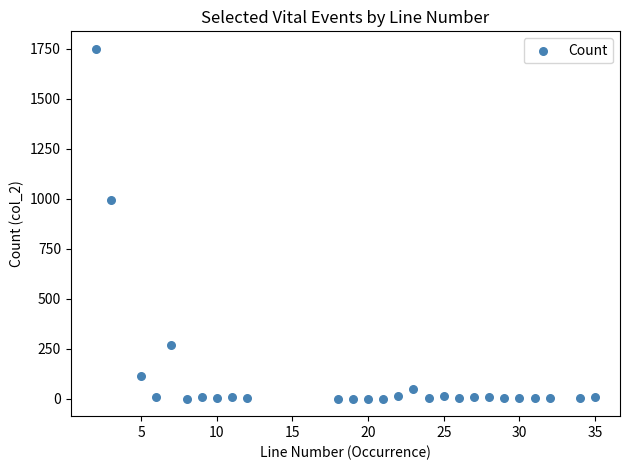

What is the range of X values (max minus min)?

33